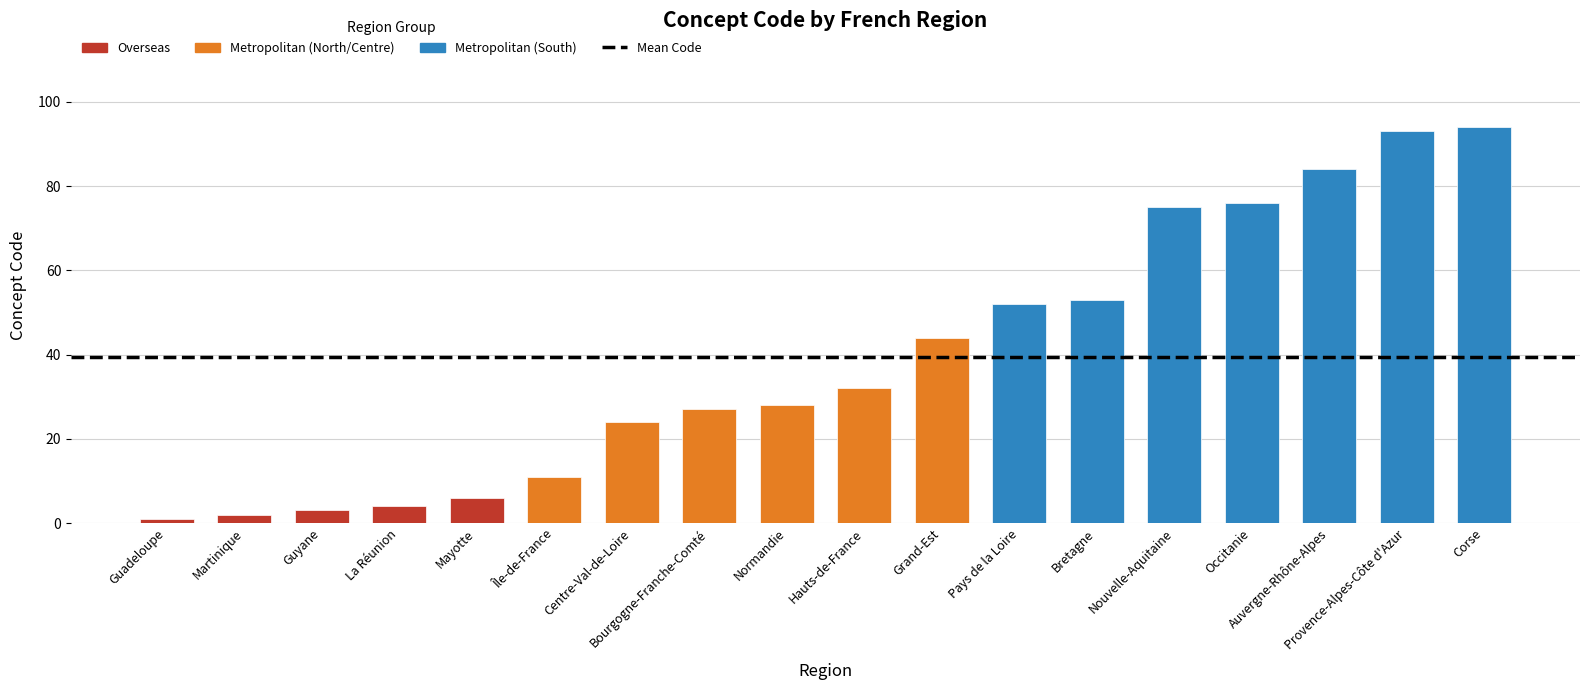

What is the sum of the values at La Réunion and Bretagne?

57